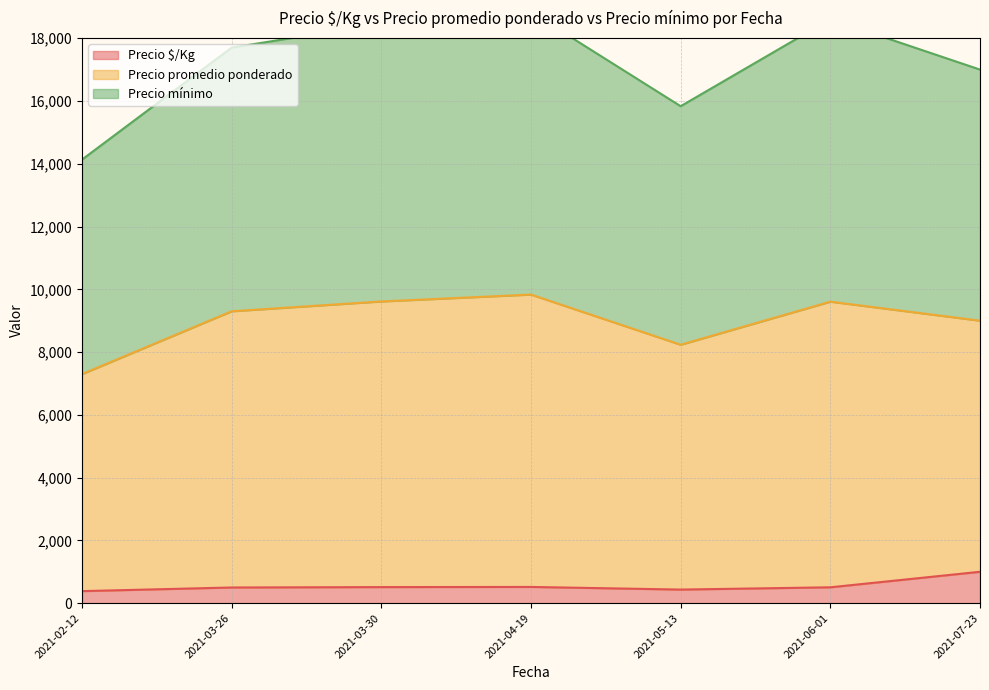

Which category has the highest value in the Precio $/Kg series?

2021-07-23